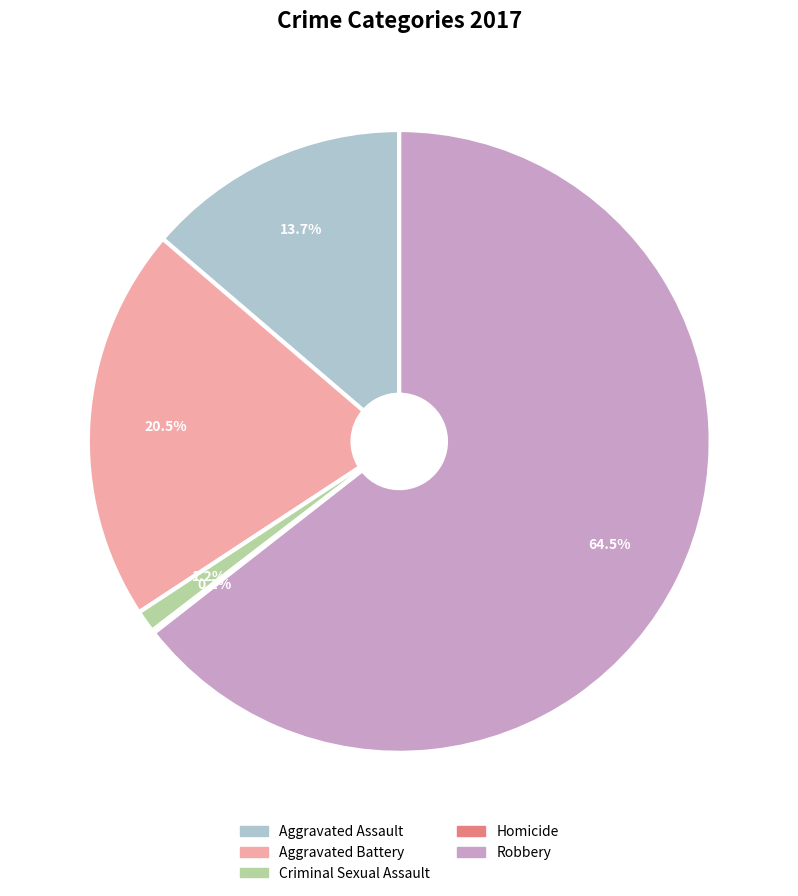

Approximately how many times larger is the value at Aggravated Battery compared to Robbery?

0.3